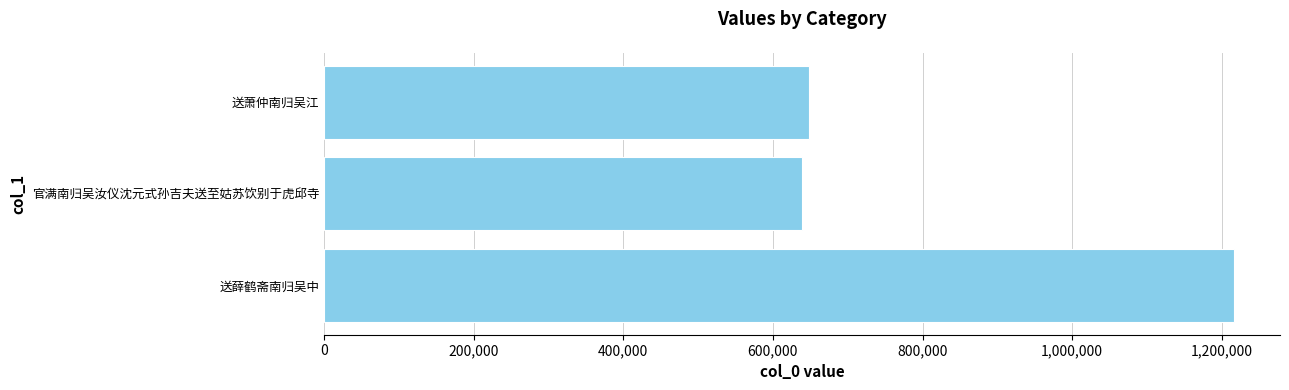

What is the sum of all values?

2504146